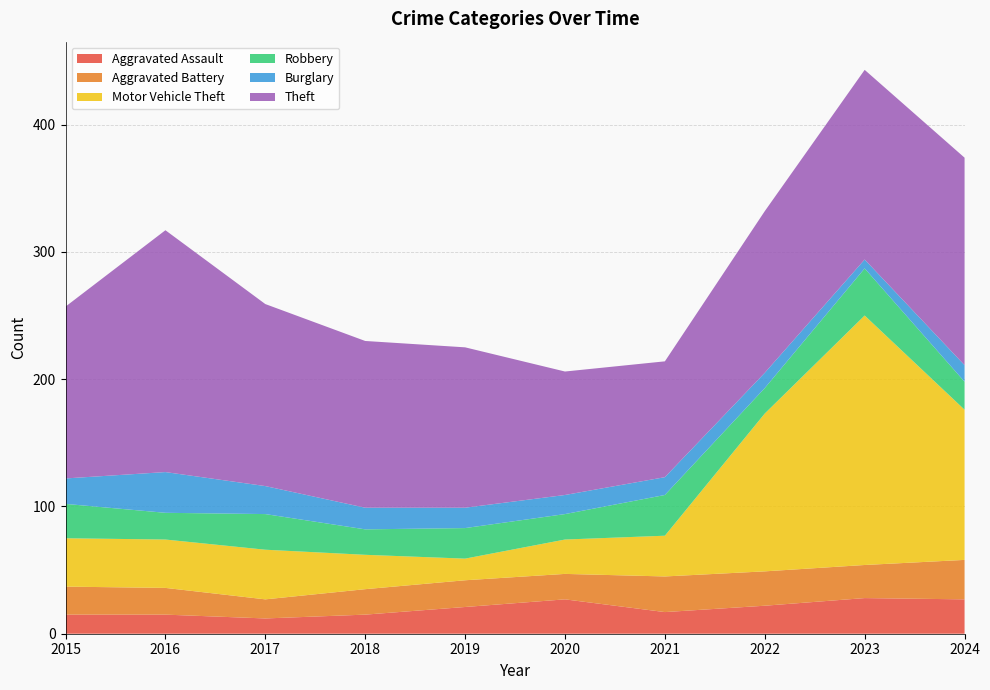

Reading left to right, transcribe all the data shown in this chart.

Aggravated Assault: 2015=15	2016=15	2017=12	2018=15	2019=21	2020=27	2021=17	2022=22	2023=28	2024=27
Aggravated Battery: 2015=22	2016=21	2017=15	2018=20	2019=21	2020=20	2021=28	2022=27	2023=26	2024=31
Motor Vehicle Theft: 2015=38	2016=38	2017=39	2018=27	2019=17	2020=27	2021=32	2022=124	2023=196	2024=118
Robbery: 2015=27	2016=21	2017=28	2018=20	2019=24	2020=20	2021=32	2022=20	2023=37	2024=22
Burglary: 2015=20	2016=32	2017=22	2018=17	2019=16	2020=15	2021=14	2022=12	2023=7	2024=13
Theft: 2015=135	2016=190	2017=143	2018=131	2019=126	2020=97	2021=91	2022=127	2023=149	2024=163